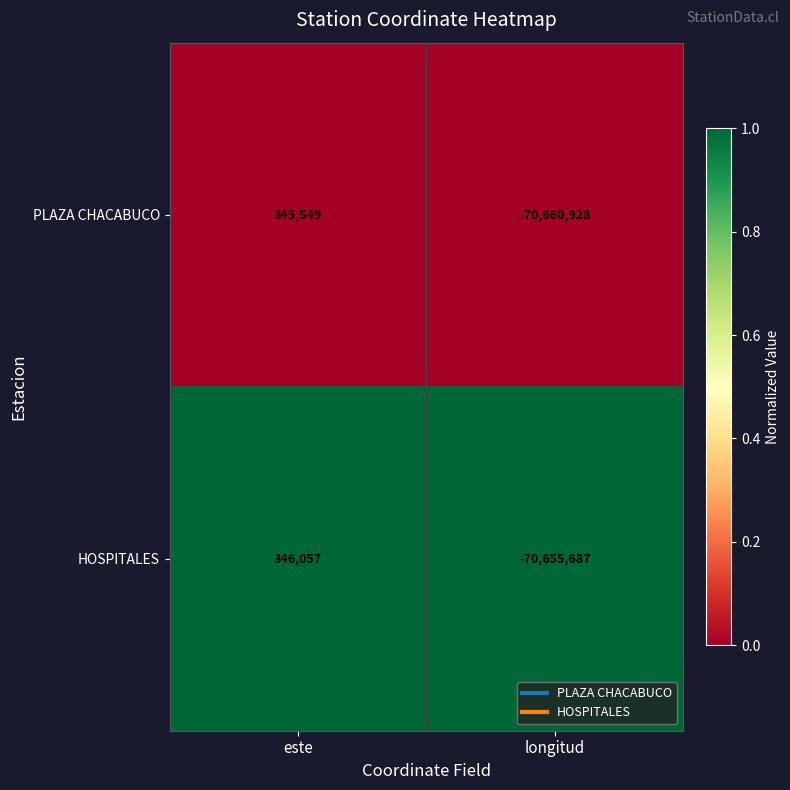

What is the difference between the highest and lowest values at este?

508